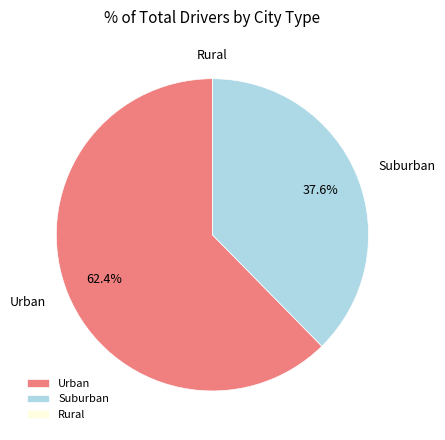

What is the ratio of the value at Suburban to the value at Urban?

0.6